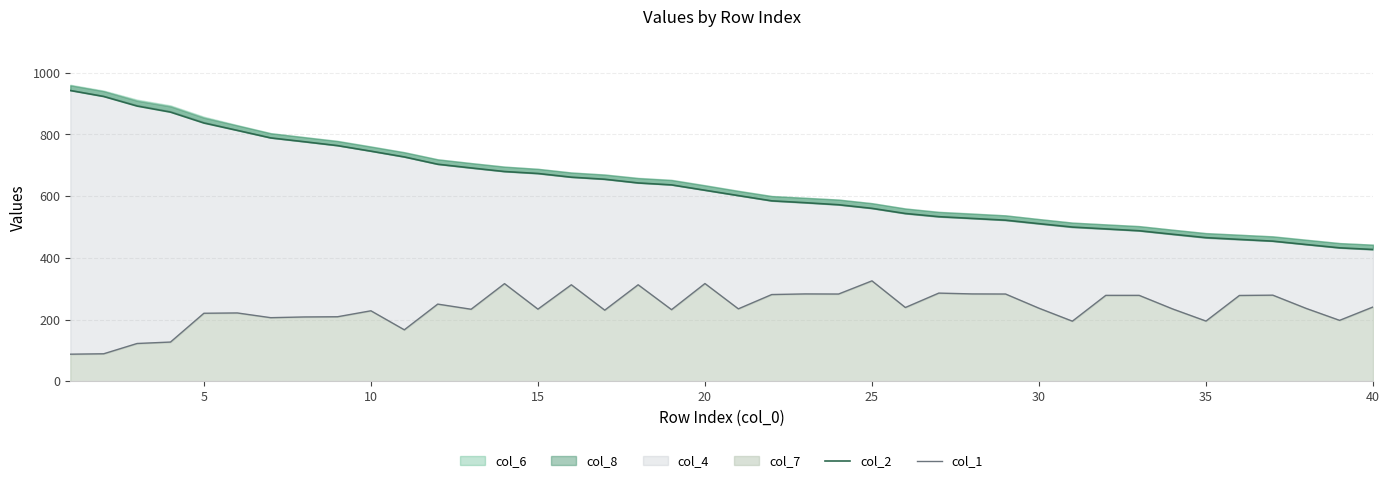

True or false: col_1 and col_2 cross at least once.

False